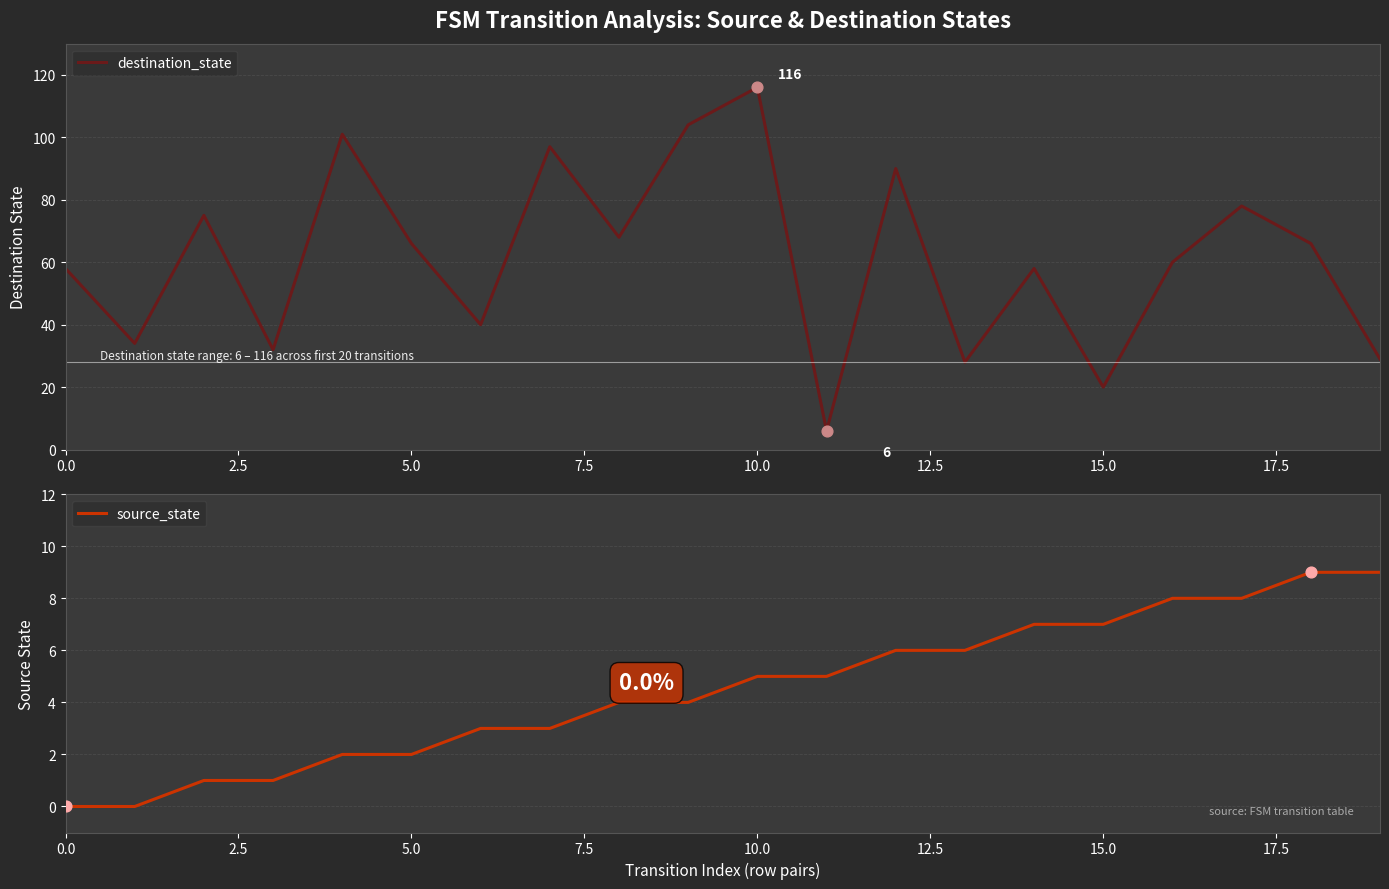

Which series reaches the minimum Y coordinate?

source_state